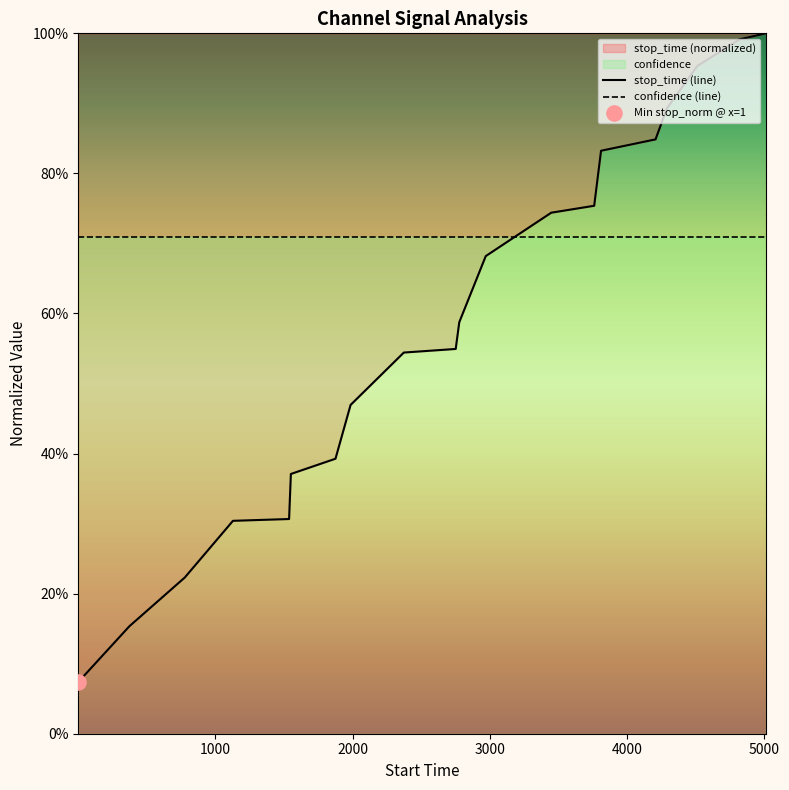

Which series has the largest Y range (max minus min)?

stop_time (line)